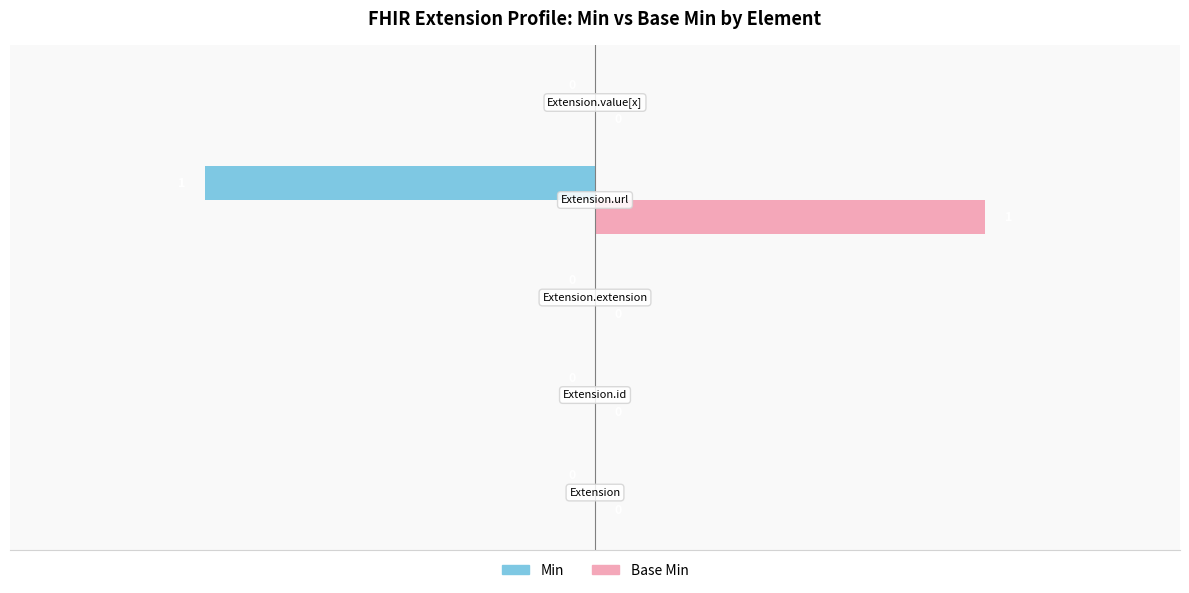

Which series has the largest total across all categories?

Base Min